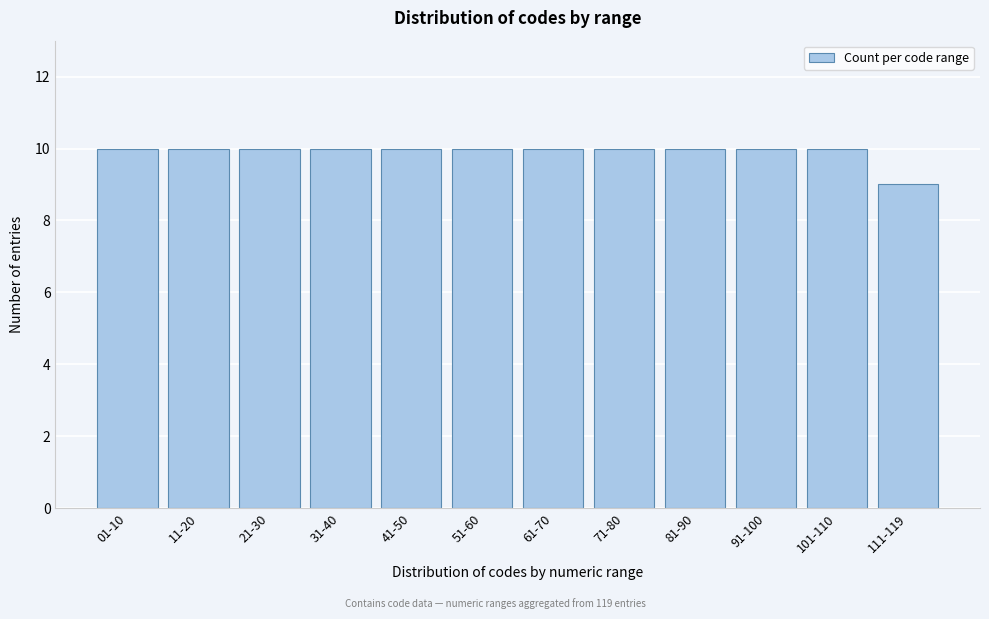

Reading right to left, what are all the values shown in this chart?

111-119=9	101-110=10	91-100=10	81-90=10	71-80=10	61-70=10	51-60=10	41-50=10	31-40=10	21-30=10	11-20=10	01-10=10